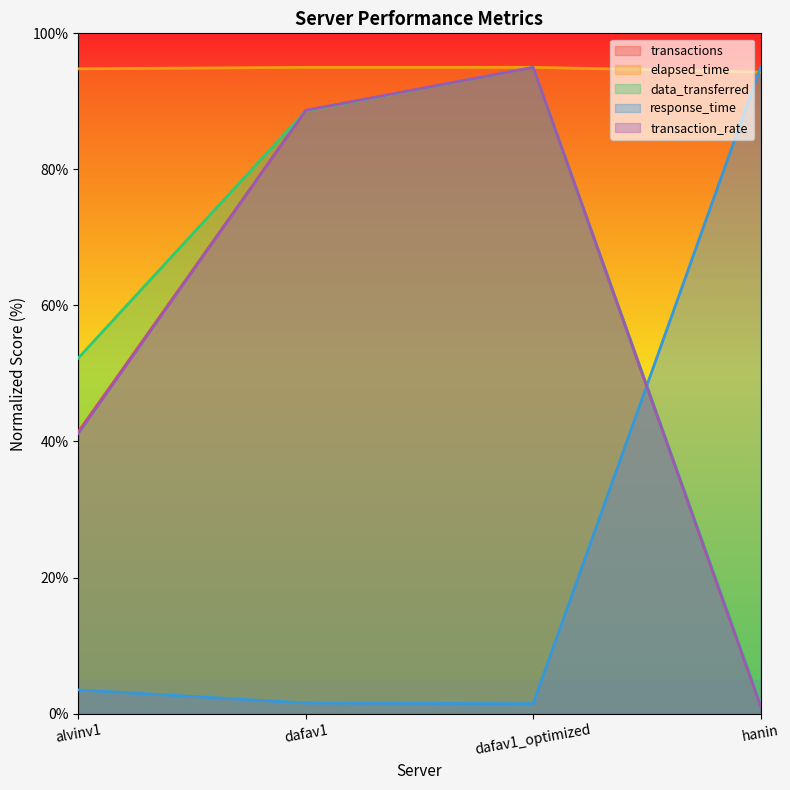

Between which two adjacent categories do transaction_rate and elapsed_time first intersect?

dafav1 and dafav1_optimized